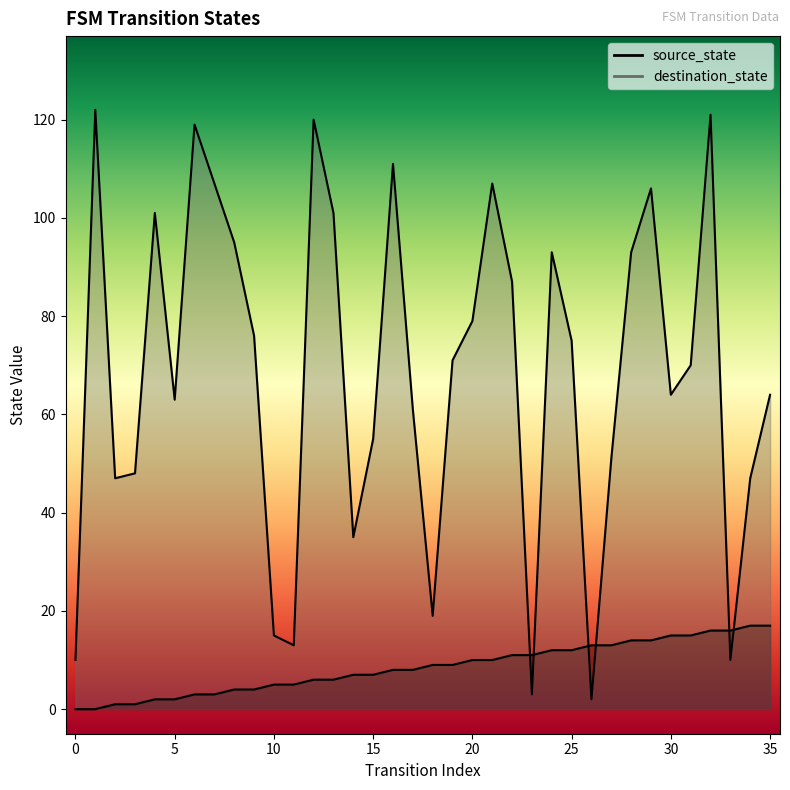

What is the spread (max minus min) of values at 6?

116